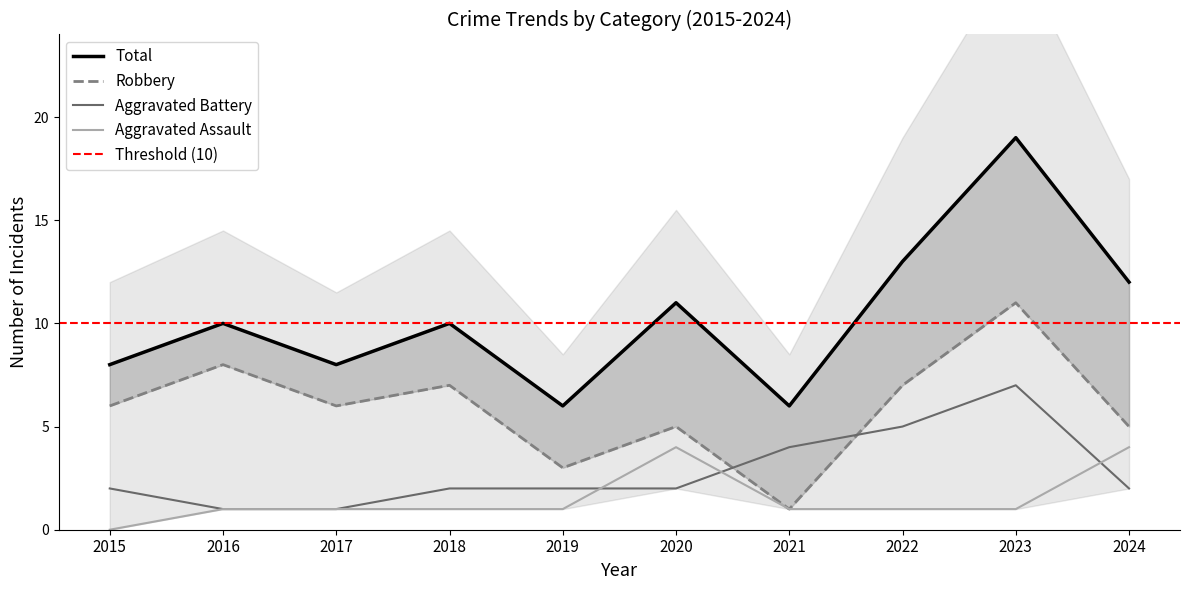

How many lines are shown in the chart?

4